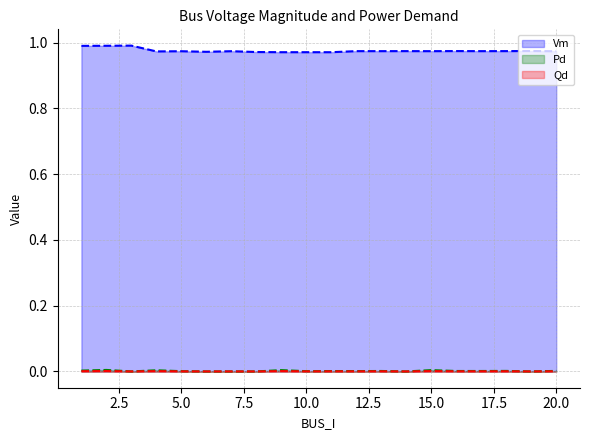

Which category has the lowest value in the Vm series?

11